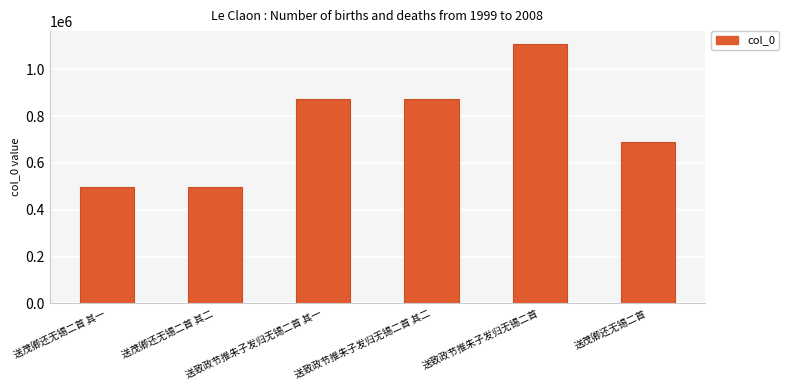

What is the smallest value displayed?

497643